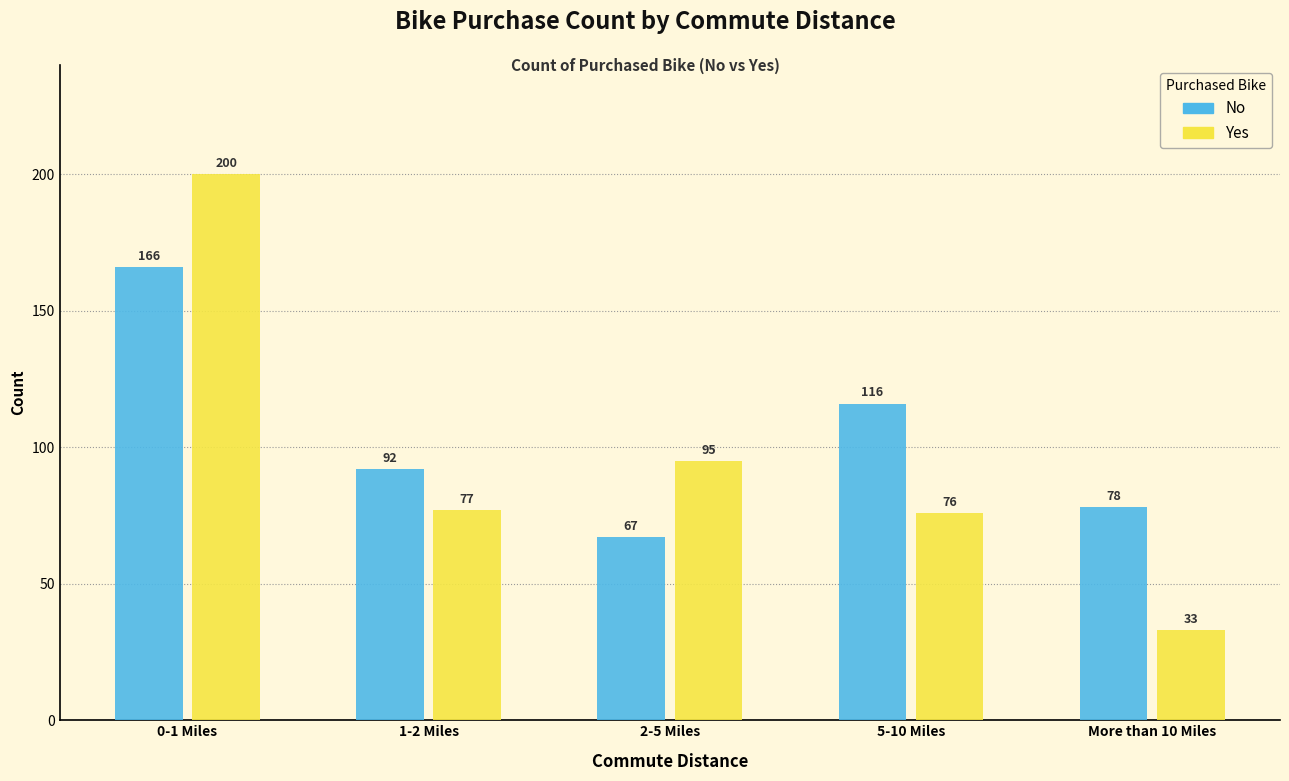

Reading right to left, extract all data points from this chart.

No: 78	116	67	92	166
Yes: 33	76	95	77	200